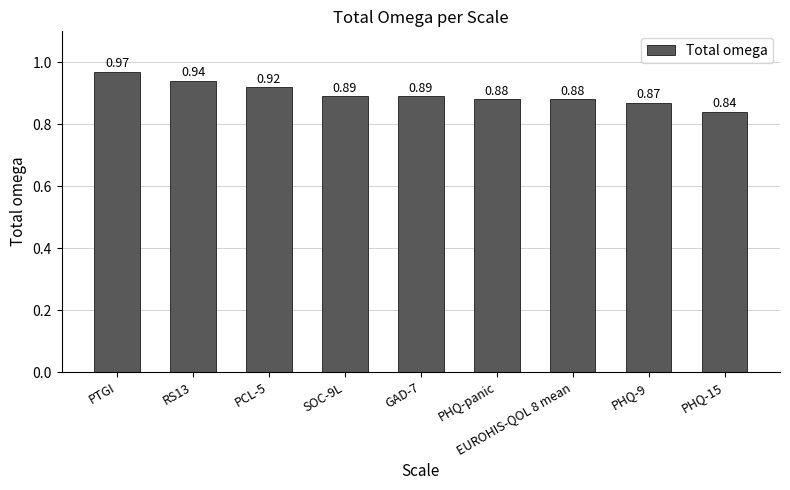

Between RS13 and PCL-5, which is larger?

RS13